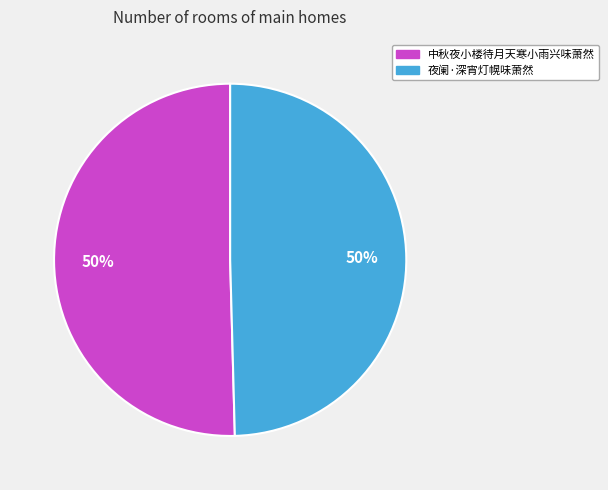

What percentage is the 中秋夜小楼待月天寒小雨兴味萧然 slice, to the nearest percent?

50%